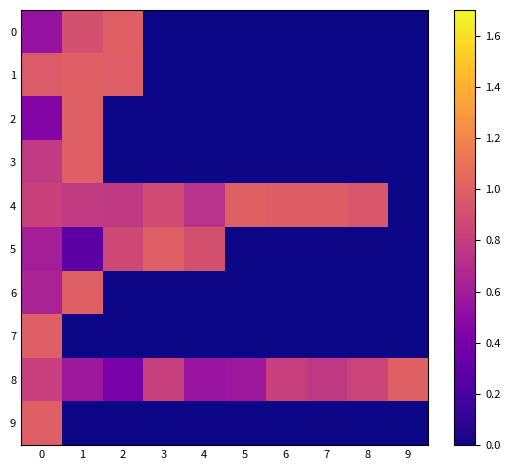

Reading left to right, what are all the values shown in this chart?

0: 0=0.5	1=0.9	2=1.0	3=0.0	4=0.0	5=0.0	6=0.0	7=0.0	8=0.0	9=0.0
1: 0=1.0	1=1.0	2=1.0	3=0.0	4=0.0	5=0.0	6=0.0	7=0.0	8=0.0	9=0.0
2: 0=0.5	1=1.0	2=0.0	3=0.0	4=0.0	5=0.0	6=0.0	7=0.0	8=0.0	9=0.0
3: 0=0.8	1=1.0	2=0.0	3=0.0	4=0.0	5=0.0	6=0.0	7=0.0	8=0.0	9=0.0
4: 0=0.8	1=0.8	2=0.8	3=0.9	4=0.7	5=1.0	6=1.0	7=1.0	8=1.0	9=0.0
5: 0=0.6	1=0.3	2=0.9	3=1.0	4=0.9	5=0.0	6=0.0	7=0.0	8=0.0	9=0.0
6: 0=0.6	1=1.0	2=0.0	3=0.0	4=0.0	5=0.0	6=0.0	7=0.0	8=0.0	9=0.0
7: 0=1.0	1=0.0	2=0.0	3=0.0	4=0.0	5=0.0	6=0.0	7=0.0	8=0.0	9=0.0
8: 0=0.8	1=0.6	2=0.4	3=0.8	4=0.5	5=0.6	6=0.8	7=0.8	8=0.8	9=1.0
9: 0=1.0	1=0.0	2=0.0	3=0.0	4=0.0	5=0.0	6=0.0	7=0.0	8=0.0	9=0.0